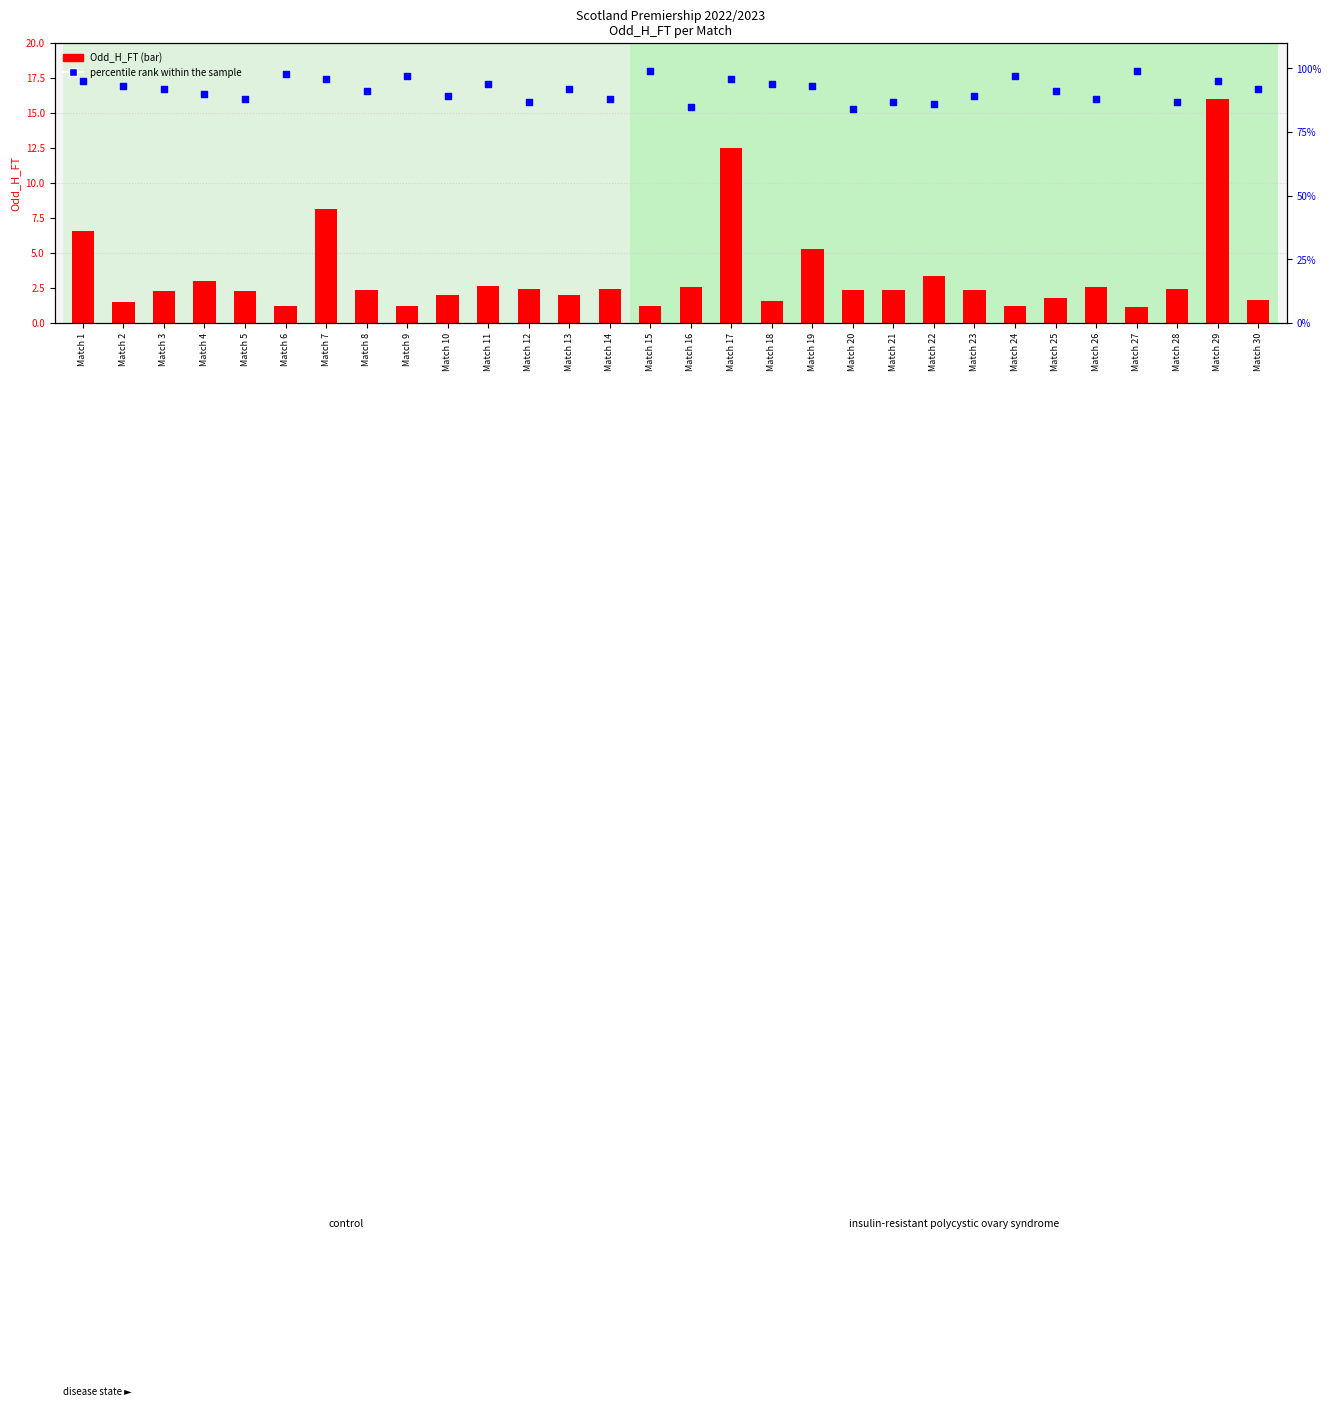

Which series contains the lowest Y value?

Odd_H_FT